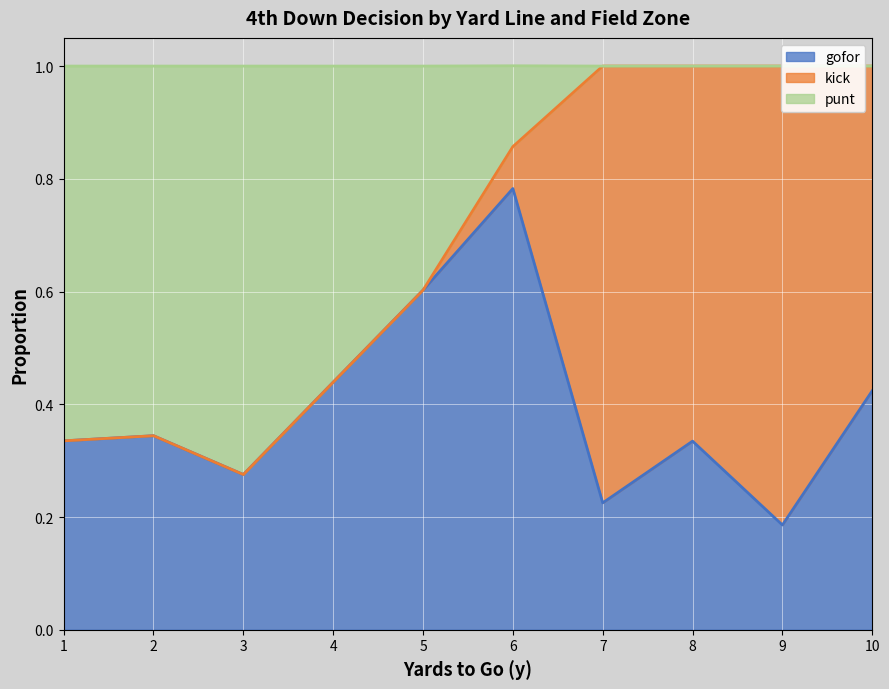

At which category is the sum across all series the highest?

21